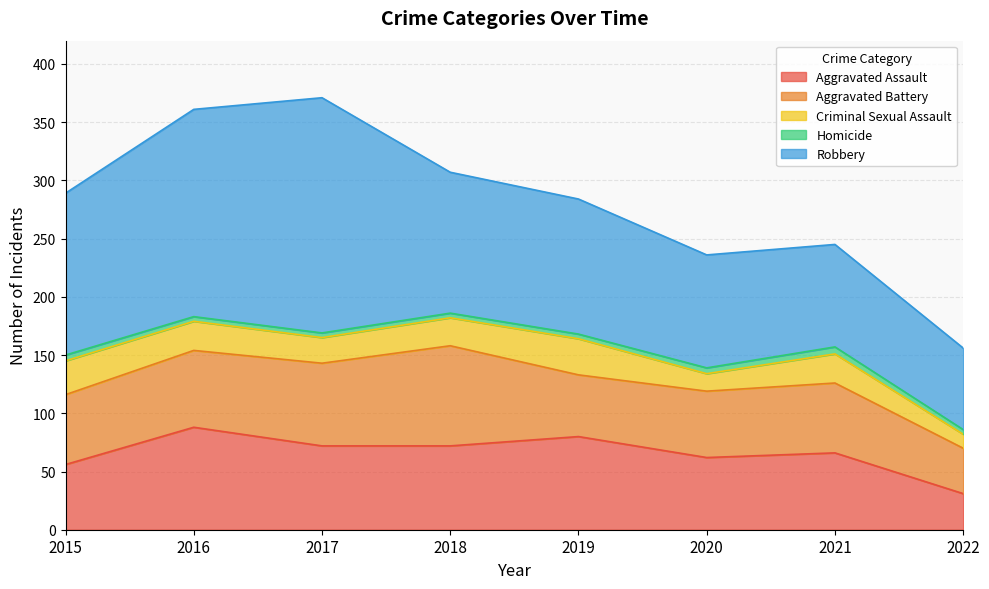

True or false: Aggravated Battery has more than 2 interior local peaks.

False